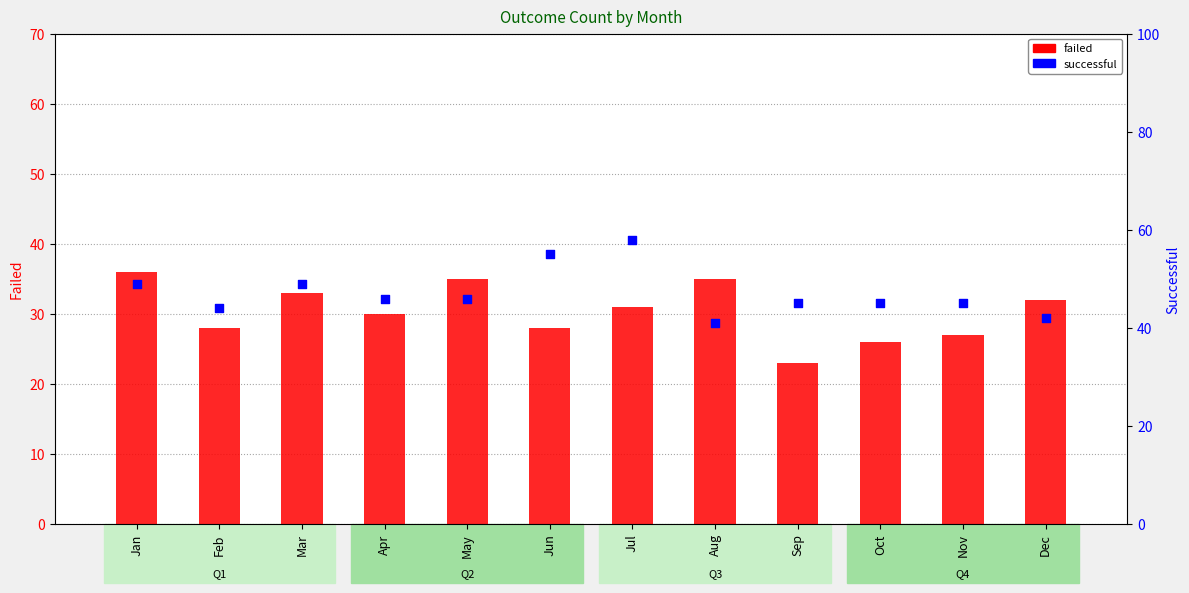

Is the value of successful at May greater than the value of failed at Sep?

Yes